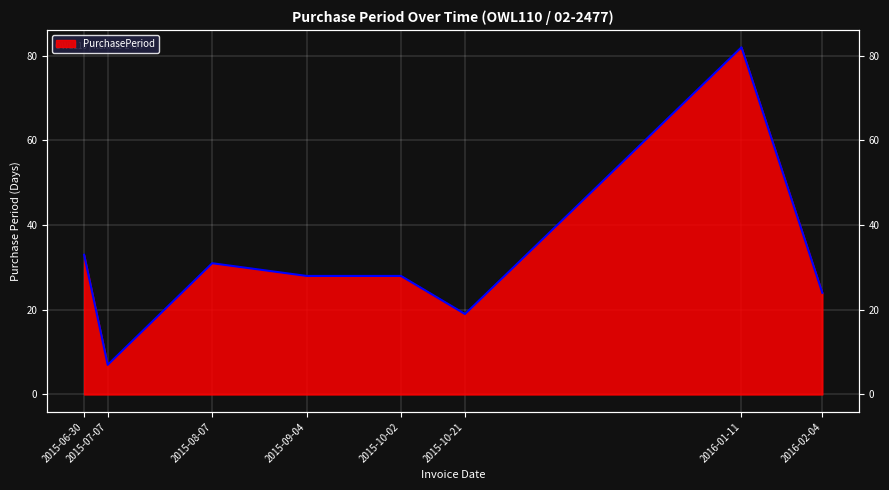

What is the greatest value displayed?

82